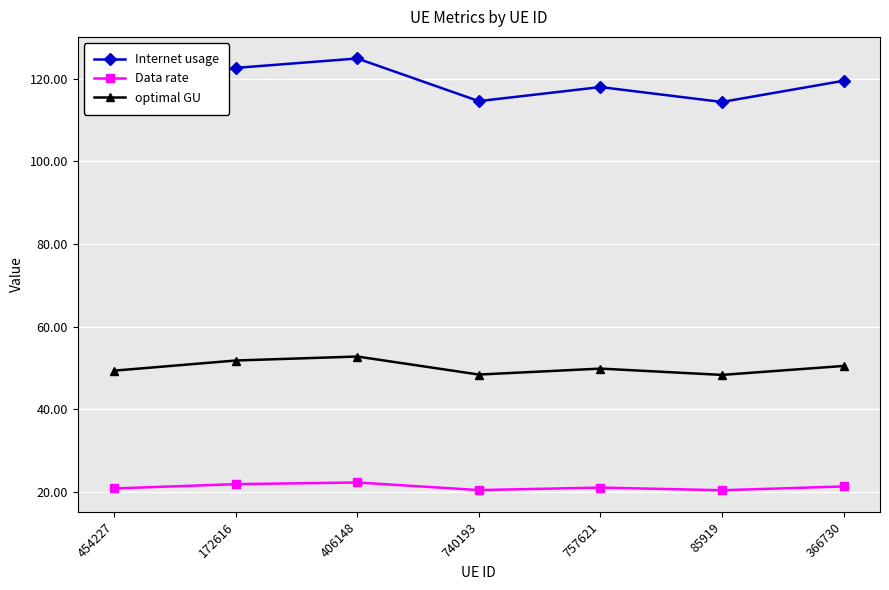

Is this an area chart (filled region under the line)?

No